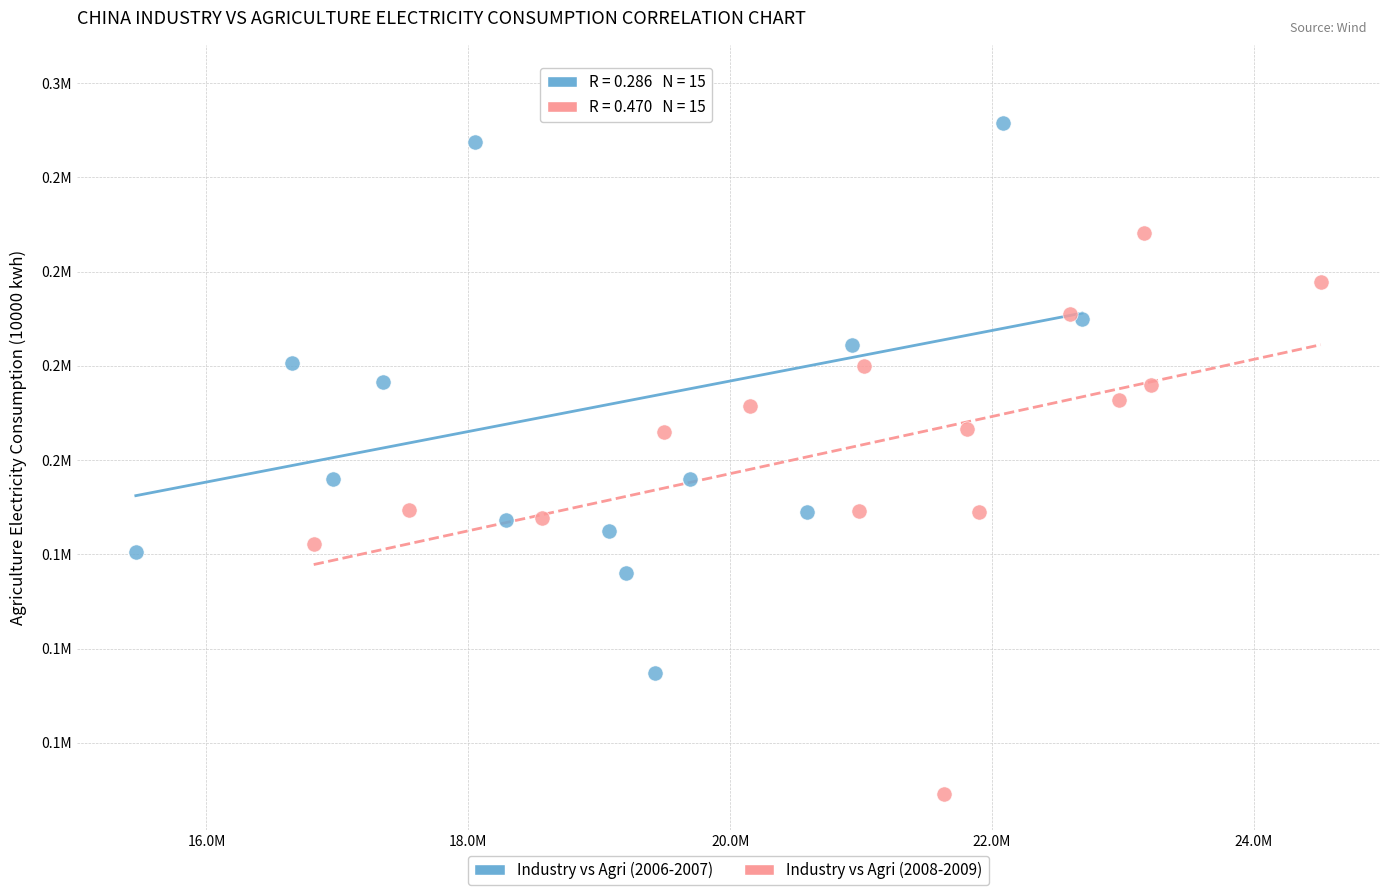

Which series reaches the minimum Y coordinate?

Industry vs Agri (2008-2009)